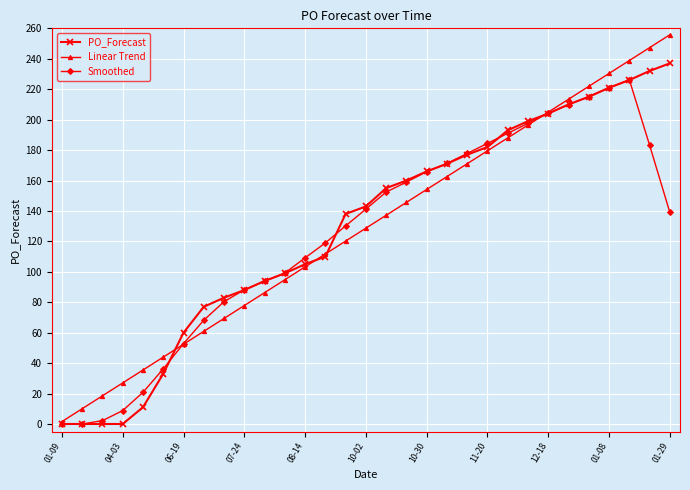

True or false: PO_Forecast and Smoothed cross at least once.

True